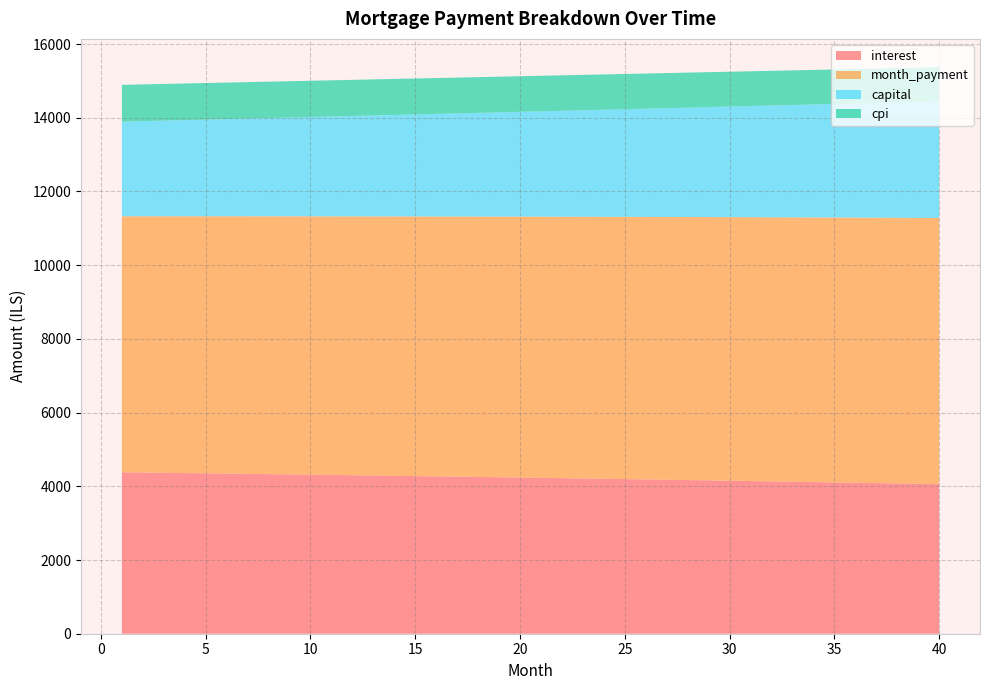

Reading left to right, list all the values displayed in this chart.

interest: 1=4379.4	2=4372.5	3=4365.6	4=4358.6	5=4351.5	6=4344.4	7=4337.2	8=4329.9	9=4322.5	10=4315.1	11=4307.6	12=4300.1	13=4292.5	14=4284.8	15=4277.0	16=4269.1	17=4261.2	18=4253.2	19=4245.2	20=4237.0	21=4228.8	22=4220.5	23=4212.2	24=4203.7	25=4195.2	26=4186.6	27=4177.9	28=4169.2	29=4160.4	30=4151.4	31=4142.5	32=4133.4	33=4124.3	34=4115.0	35=4105.7	36=4096.3	37=4086.9	38=4077.3	39=4067.7	40=4057.9
month_payment: 1=6947.0	2=6954.0	3=6960.9	4=6967.9	5=6974.8	6=6981.8	7=6988.8	8=6995.8	9=7002.8	10=7009.8	11=7016.8	12=7023.8	13=7030.8	14=7037.9	15=7044.9	16=7052.0	17=7059.0	18=7066.1	19=7073.1	20=7080.2	21=7087.3	22=7094.4	23=7101.5	24=7108.6	25=7115.7	26=7122.8	27=7129.9	28=7137.0	29=7144.2	30=7151.3	31=7158.5	32=7165.6	33=7172.8	34=7180.0	35=7187.2	36=7194.3	37=7201.5	38=7208.7	39=7215.9	40=7223.2
capital: 1=2567.6	2=2581.5	3=2595.3	4=2609.3	5=2623.3	6=2637.5	7=2651.6	8=2665.9	9=2680.2	10=2694.7	11=2709.2	12=2723.7	13=2738.4	14=2753.1	15=2767.9	16=2782.8	17=2797.8	18=2812.8	19=2828.0	20=2843.2	21=2858.5	22=2873.8	23=2889.3	24=2904.9	25=2920.5	26=2936.2	27=2952.0	28=2967.9	29=2983.8	30=2999.9	31=3016.0	32=3032.2	33=3048.6	34=3065.0	35=3081.4	36=3098.0	37=3114.7	38=3131.4	39=3148.3	40=3165.2
cpi: 1=998.4	2=996.8	3=995.3	4=993.6	5=992.0	6=990.4	7=988.7	8=987.0	9=985.3	10=983.6	11=981.9	12=980.2	13=978.4	14=976.6	15=974.8	16=973.0	17=971.2	18=969.4	19=967.5	20=965.6	21=963.7	22=961.8	23=959.9	24=957.9	25=956.0	26=954.0	27=952.0	28=950.0	29=948.0	30=945.9	31=943.8	32=941.7	33=939.6	34=937.5	35=935.4	36=933.2	37=931.0	38=928.8	39=926.6	40=924.4